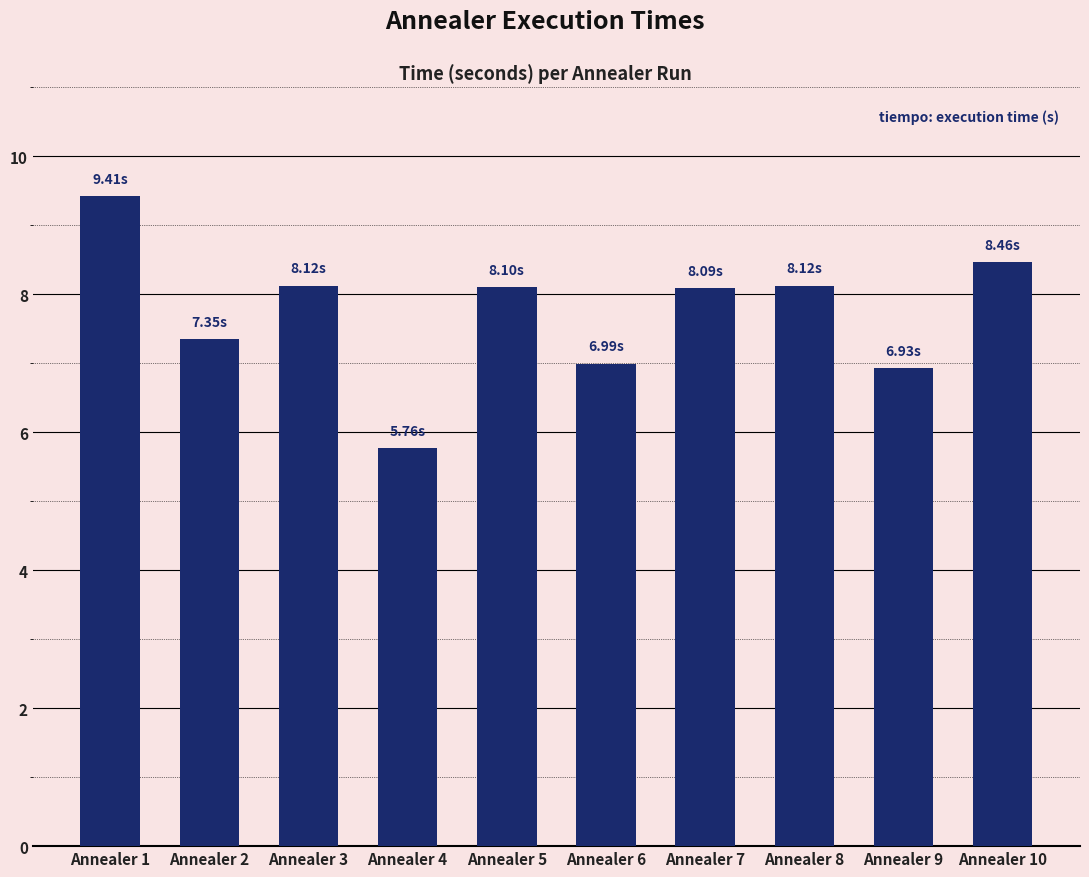

What is the sum of the values at Annealer 10 and Annealer 2?

15.8